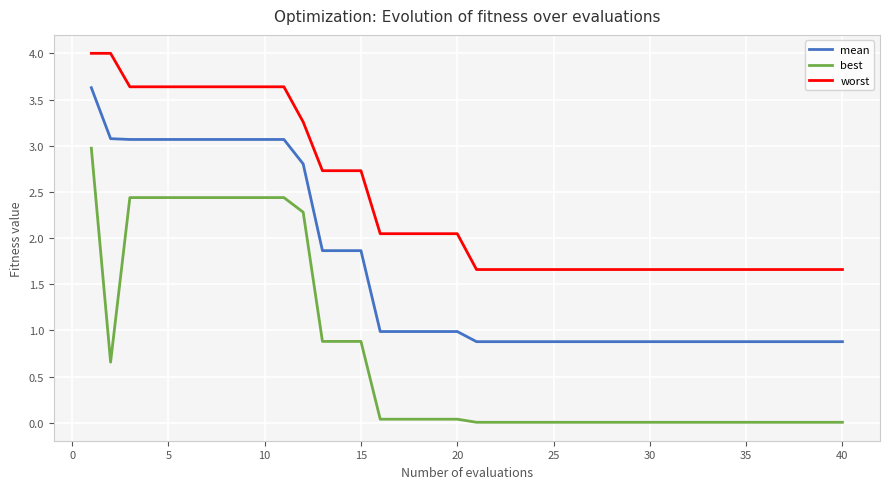

List the series in order of their overall mean, lowest first.

best, mean, worst